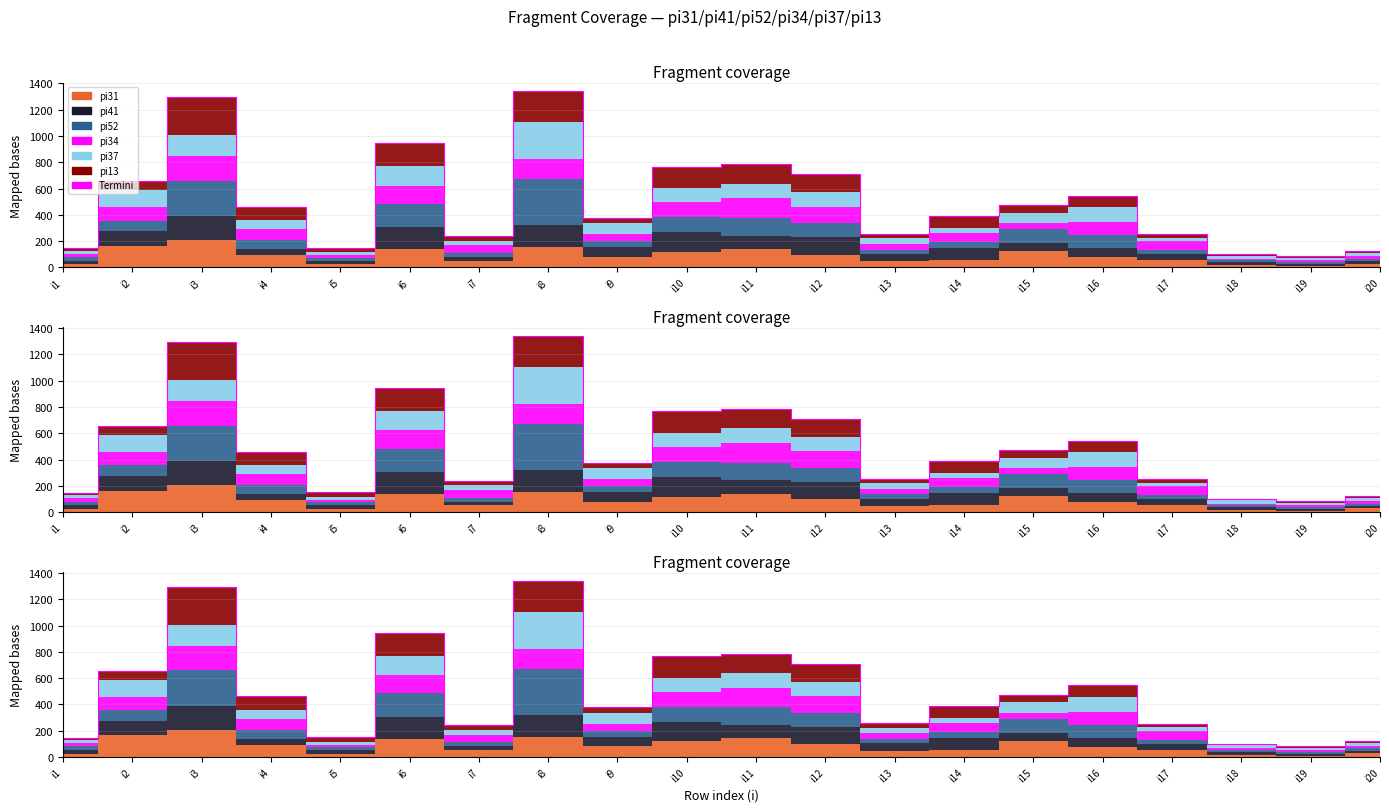

What is the sum of all values?

10096